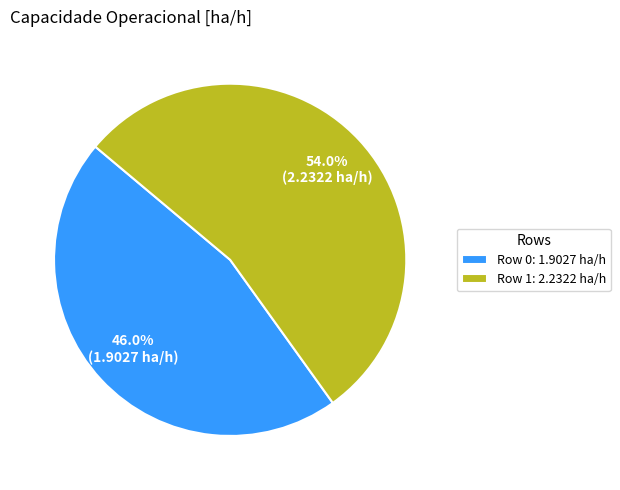

How many slices are in this pie chart?

2